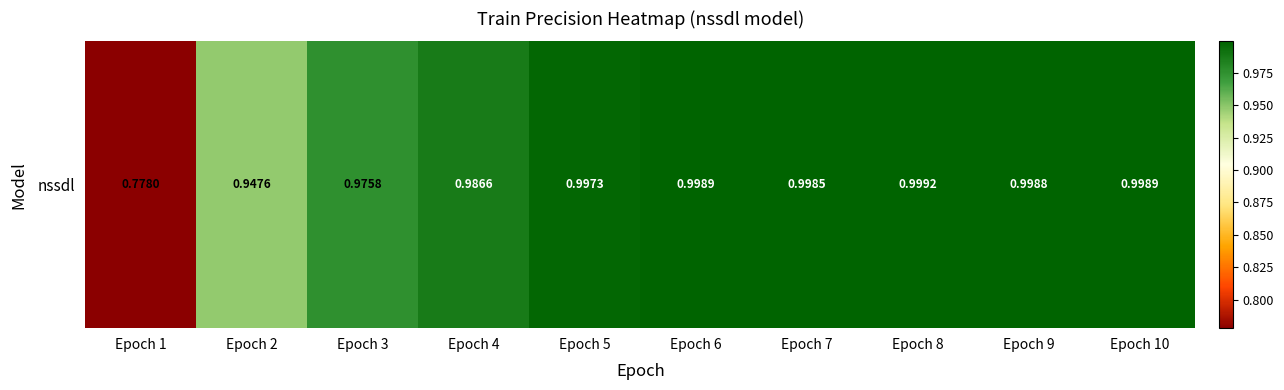

Read the value at Epoch 6.

1.0